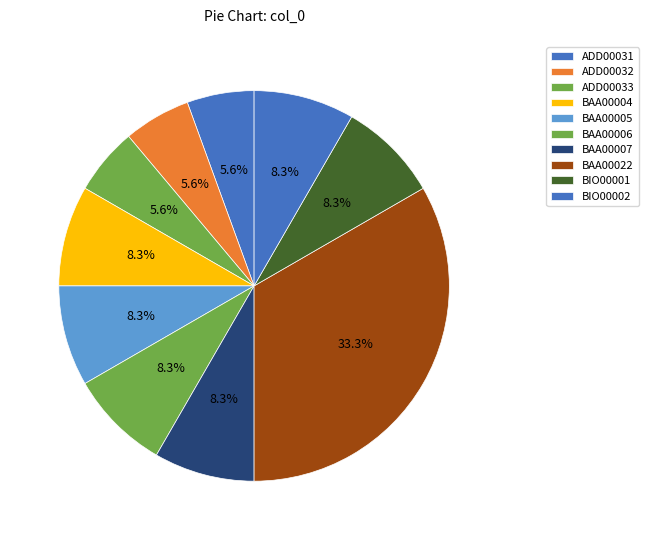

Is there a majority slice in this chart?

No